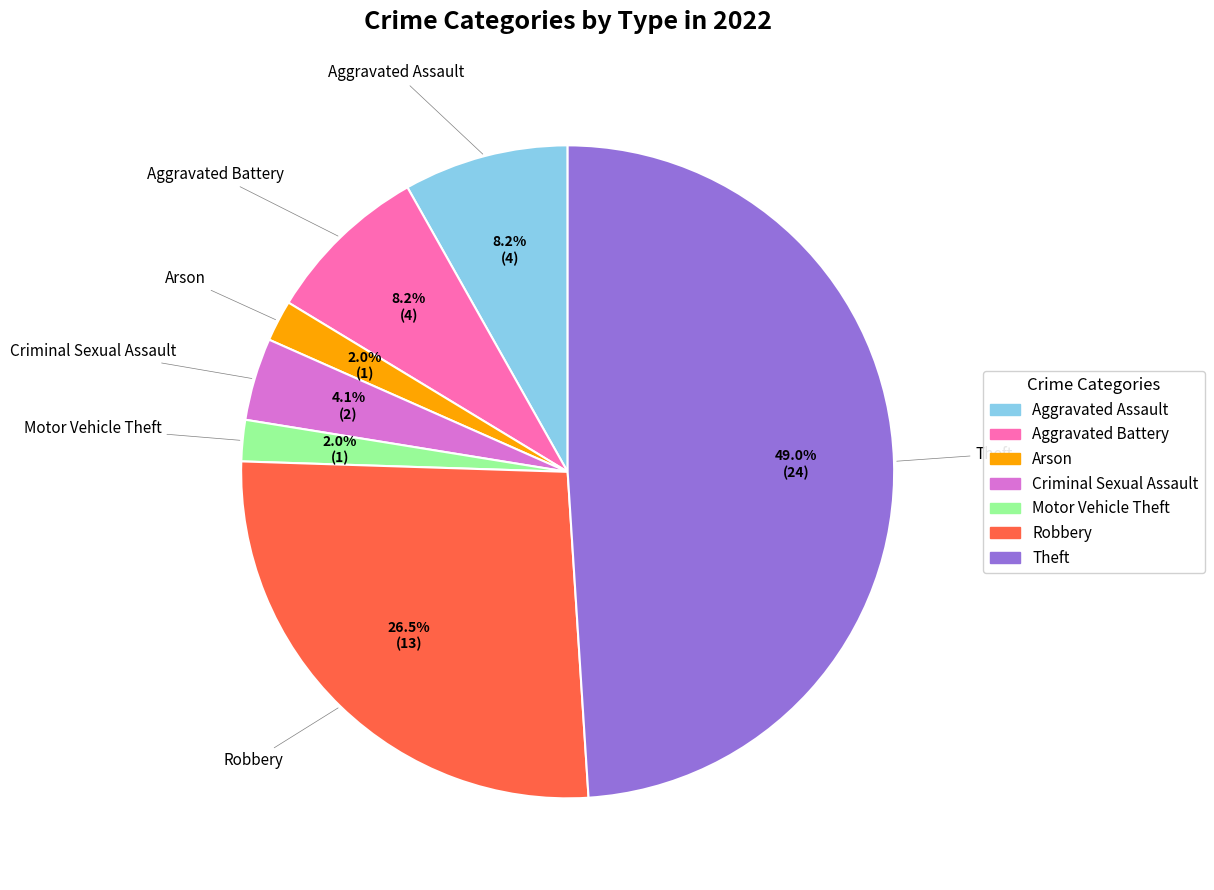

Which slice is the largest?

Theft